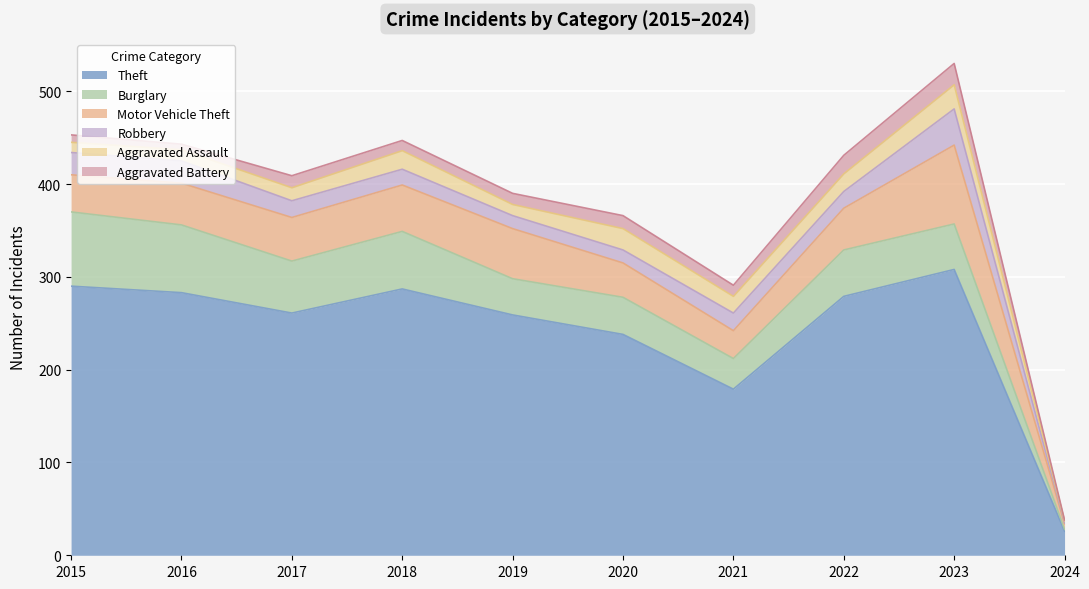

True or false: Aggravated Assault and Theft intersect in this chart.

False